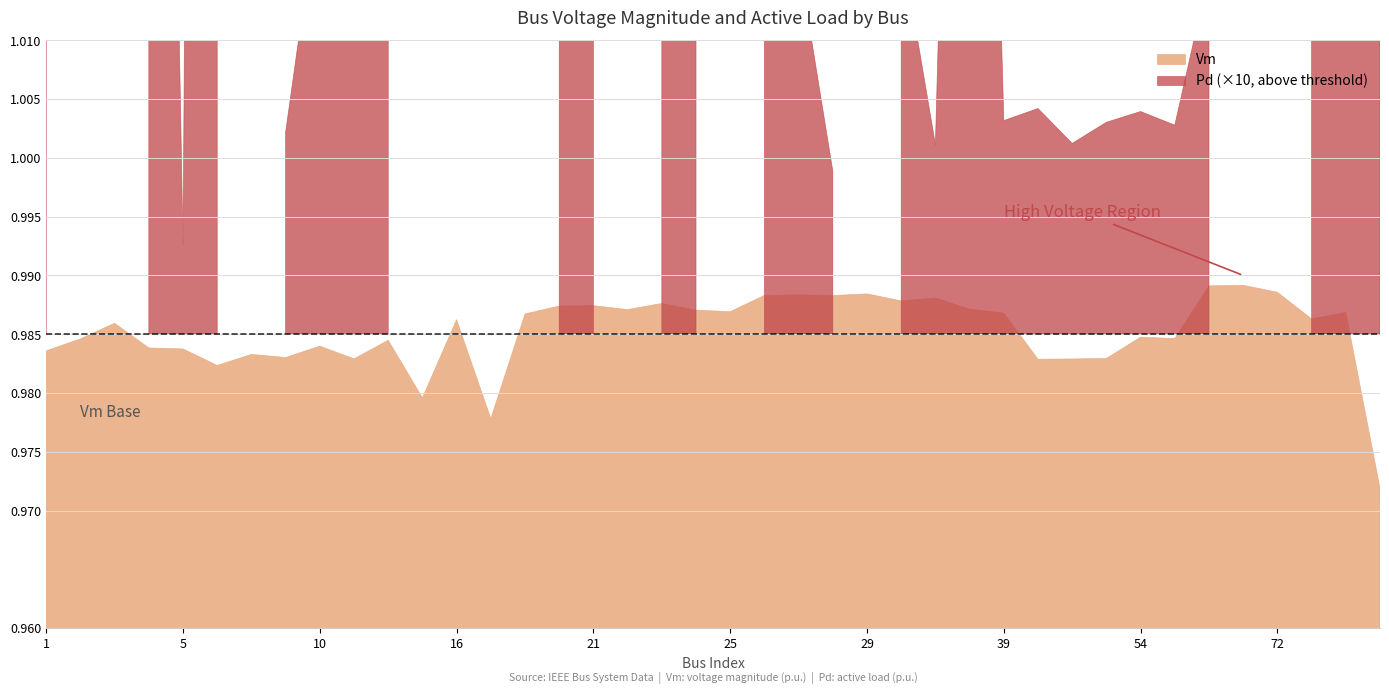

Does the chart have visible grid lines?

Yes